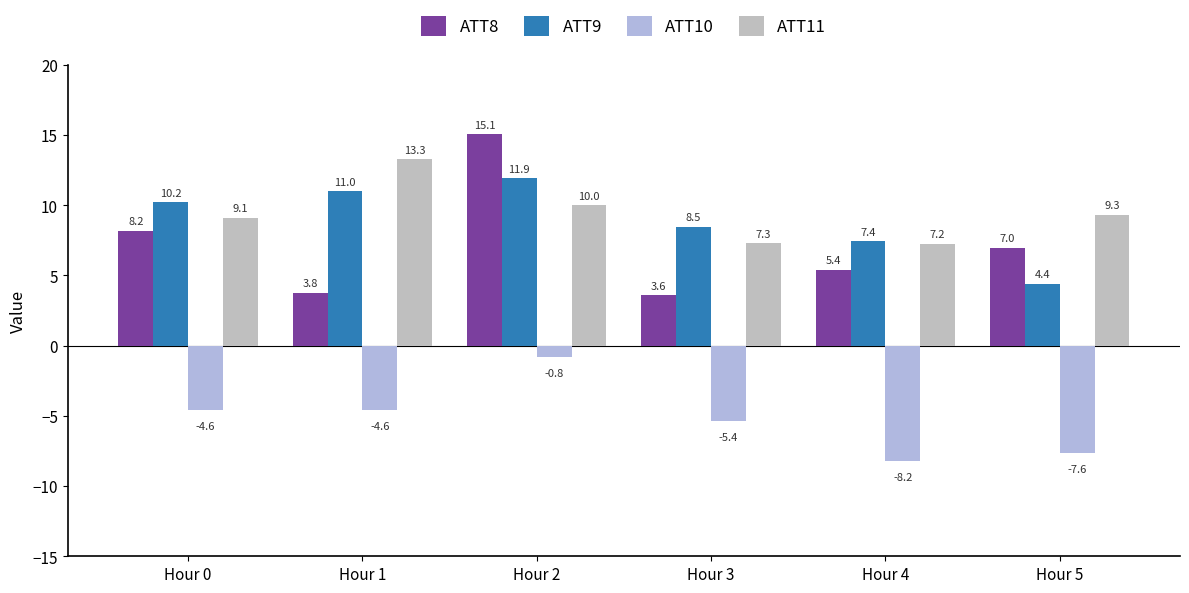

What is the sum of the ATT11 values at Hour 1 and Hour 3?

20.6